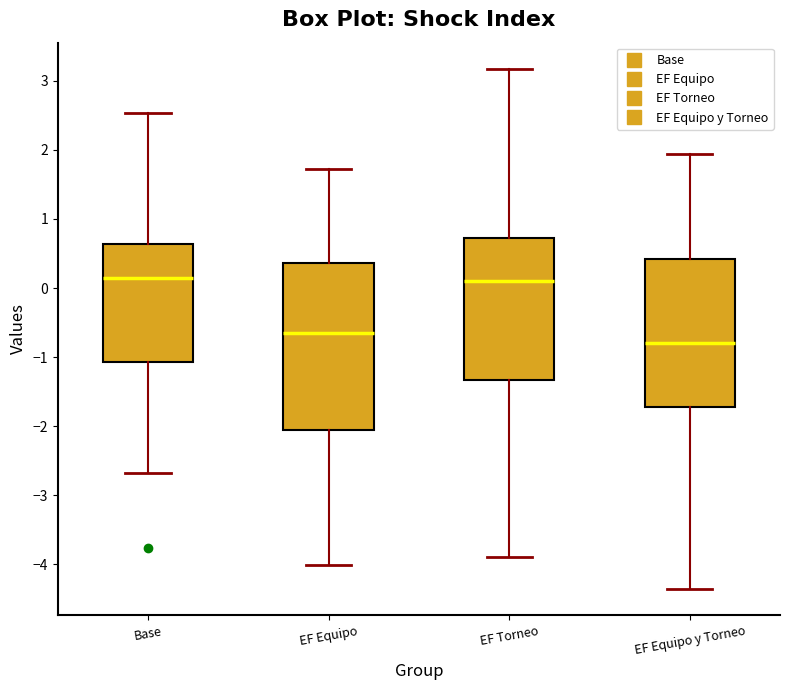

Reading left to right, transcribe this box plot: for each box, give where its median line is, the range the box spans, and where its two whiskers end, as read against the y-axis. The values are not printed on the chart, so give them approximately, as read against the axis.

Base: median 0.2, box -1.1 to 0.6, whiskers -2.7 to 2.5
EF Equipo: median -0.7, box -2.1 to 0.4, whiskers -4.0 to 1.7
EF Torneo: median 0.1, box -1.3 to 0.7, whiskers -3.9 to 3.2
EF Equipo y Torneo: median -0.8, box -1.7 to 0.4, whiskers -4.4 to 1.9